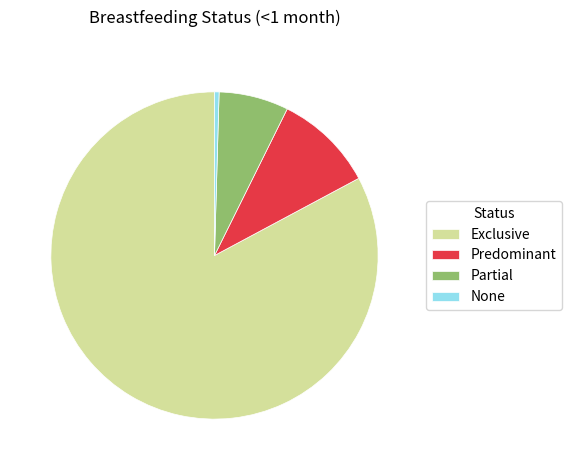

True or false: Exclusive accounts for 83% of the total.

True